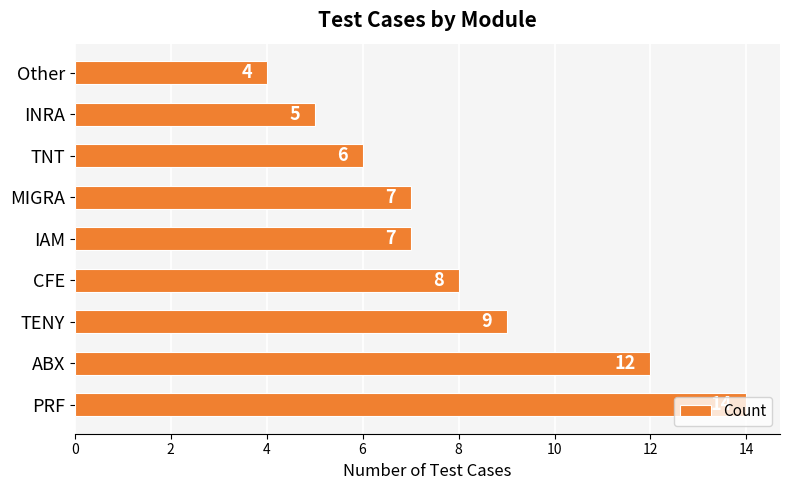

Count the values in the range 6 to 9.

5